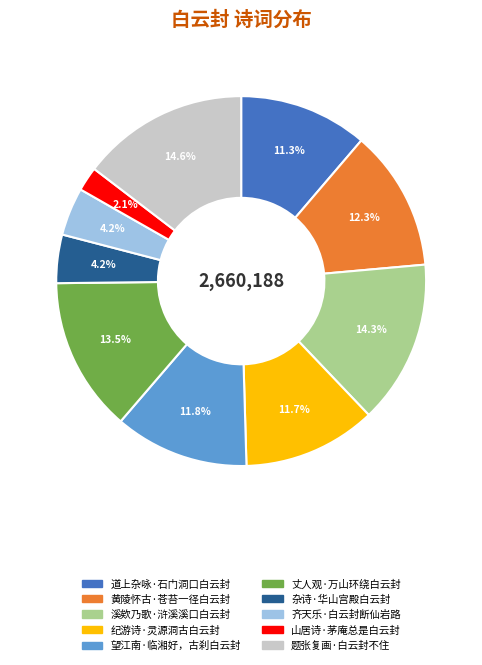

The 山居诗·茅庵总是白云封 slice represents 2% of the pie. True or false?

True